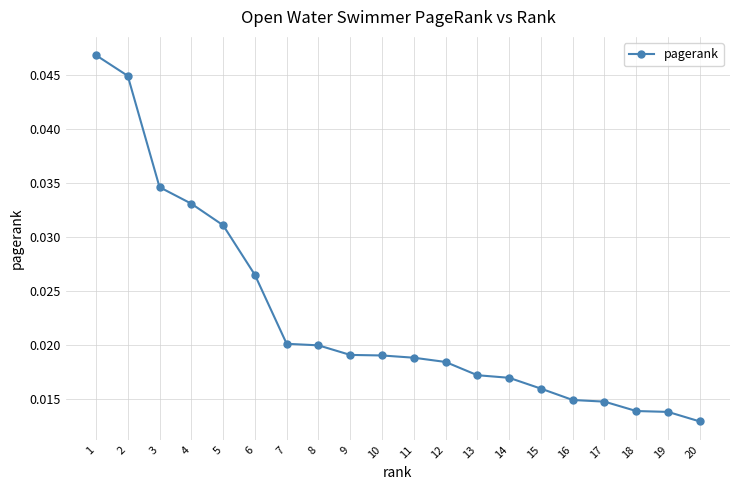

What is the sum of the values at 20 and 1?

0.1